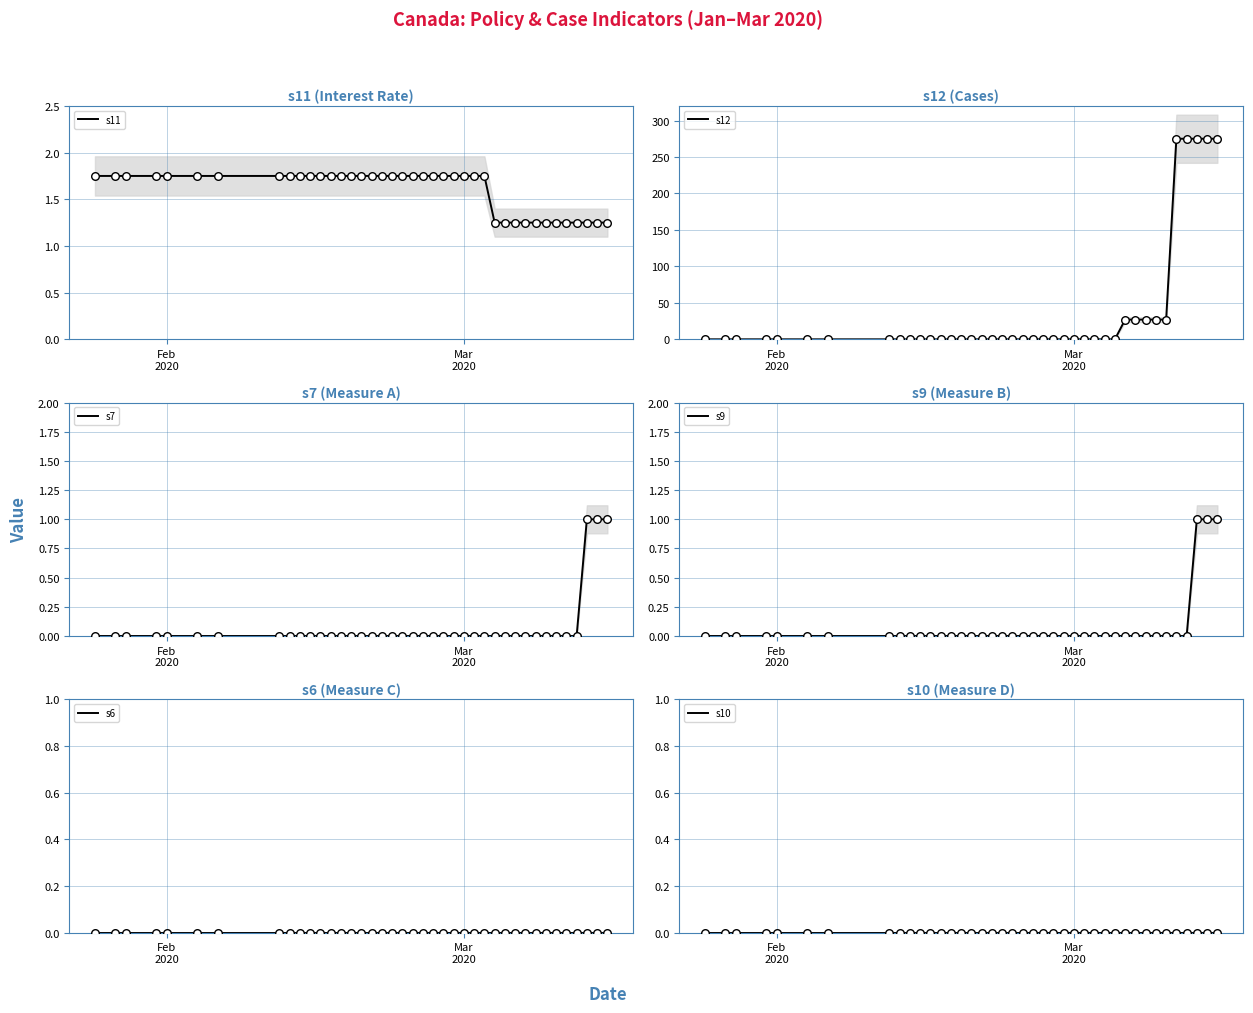

Which series contains the lowest Y value?

s12